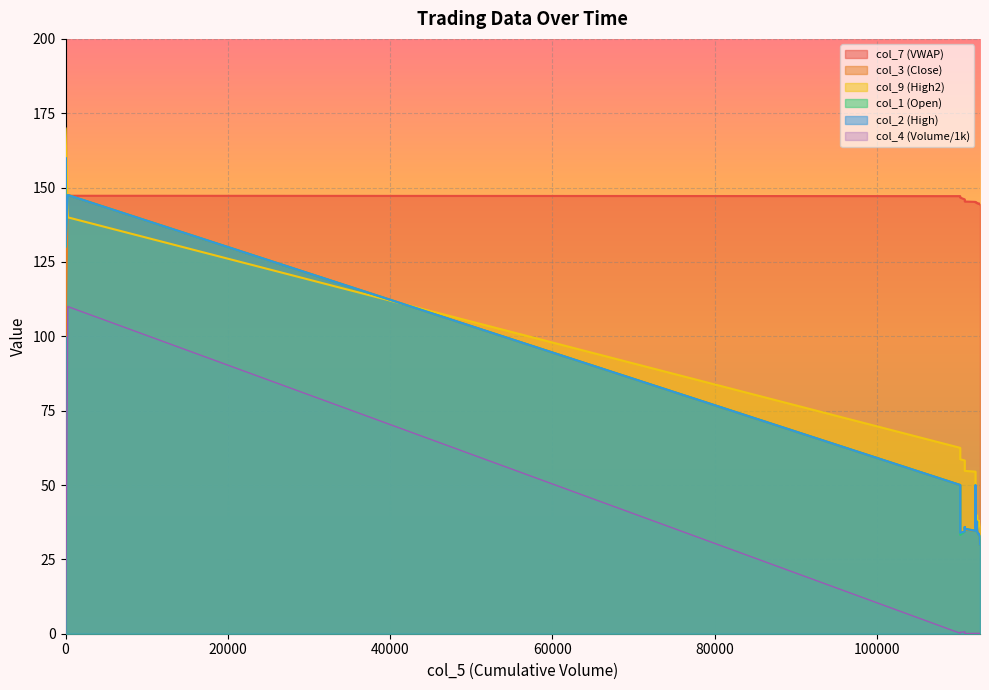

What are all the series names shown in the legend?

col_7, col_3, col_9, col_1, col_4, col_2